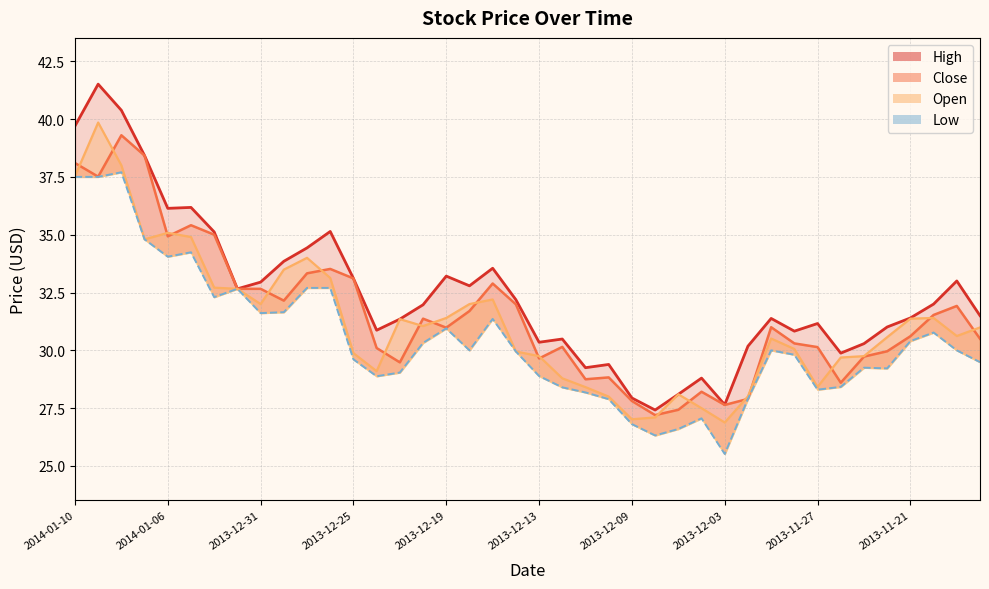

Which category has the lowest value in the High series?

2013-12-06